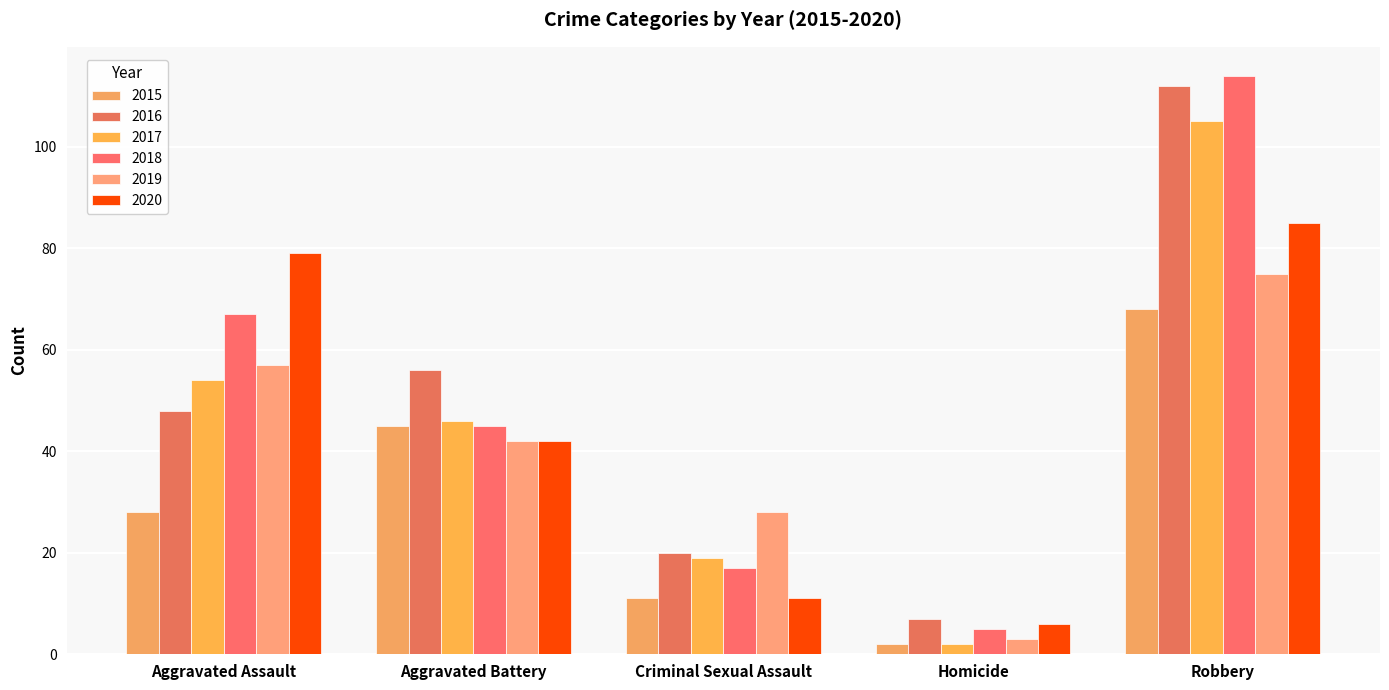

What is the sum of the 2015 values at Robbery and Criminal Sexual Assault?

79